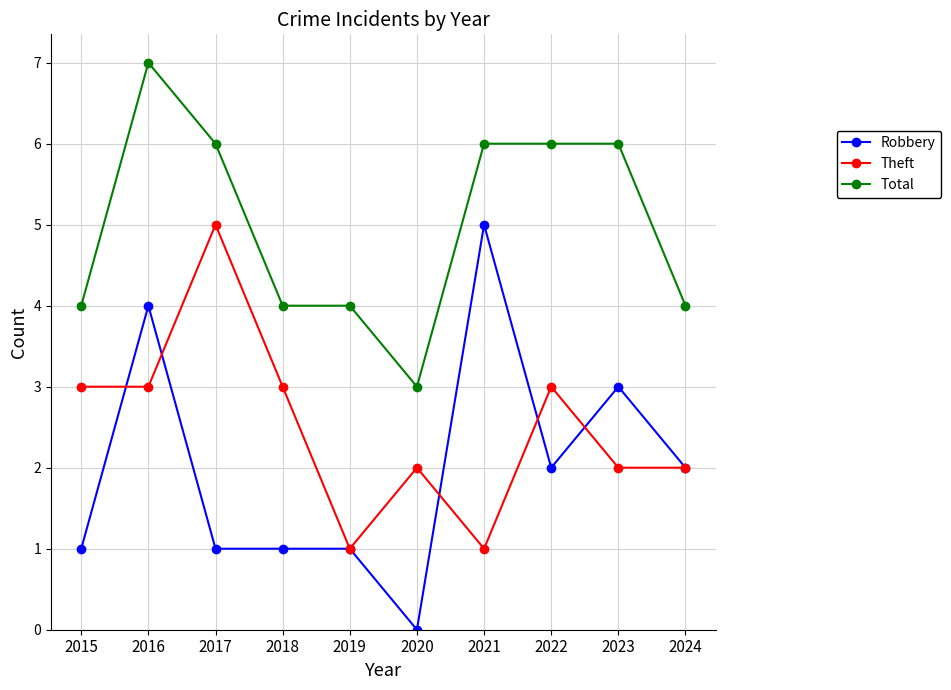

What is the spread (max minus min) of values at 2017?

5